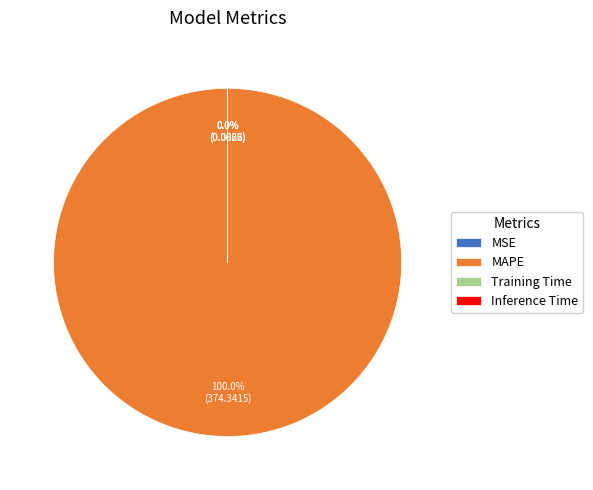

What percentage is the MAPE slice, to the nearest percent?

100%